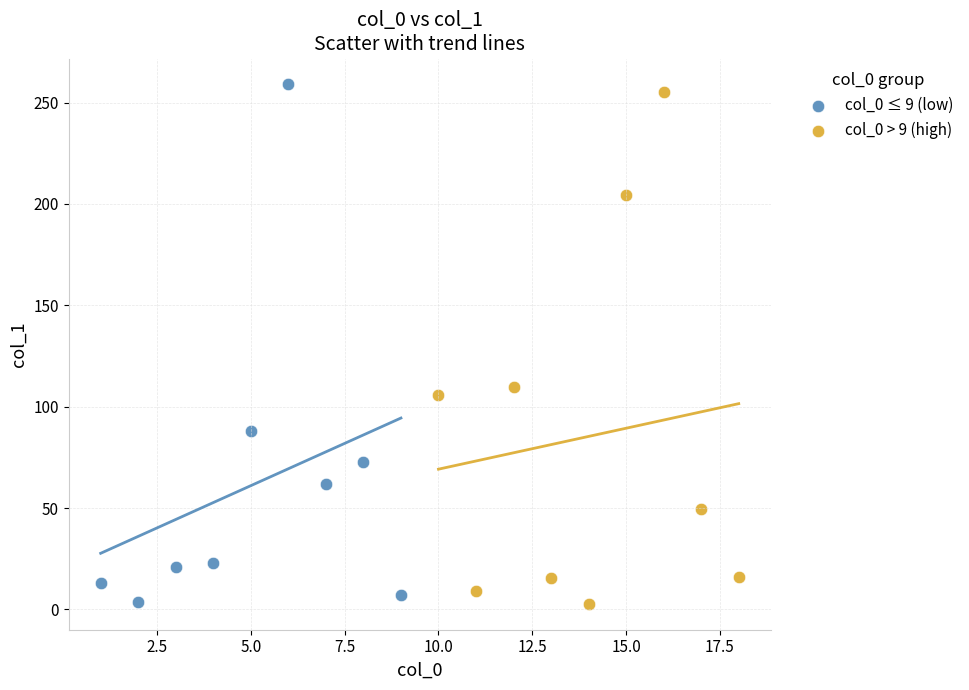

What are all the series names shown in the legend?

col_0 ≤ 9 (low), col_0 > 9 (high)